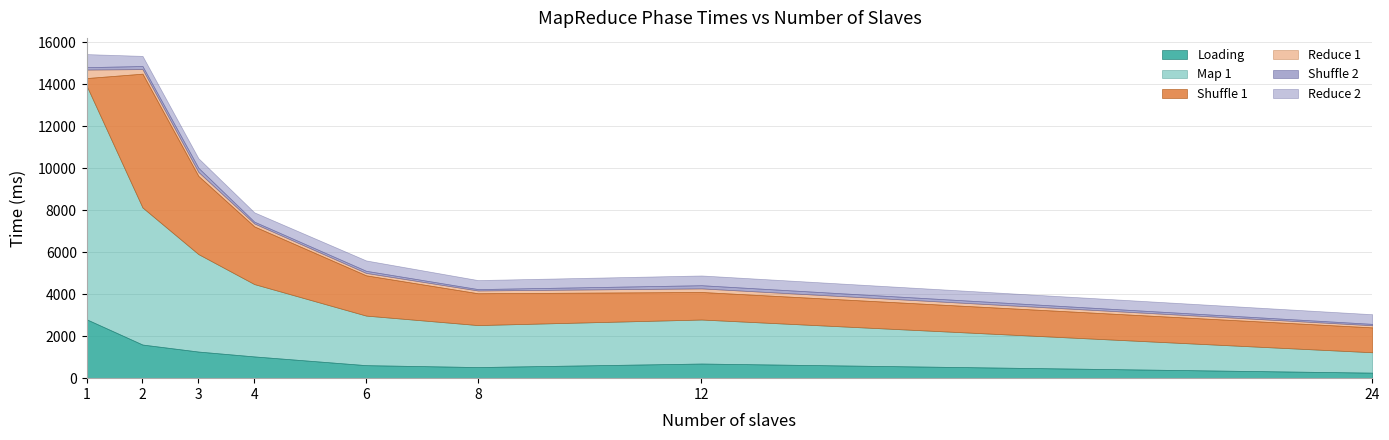

What is the spread (max minus min) of values at 6?

2261